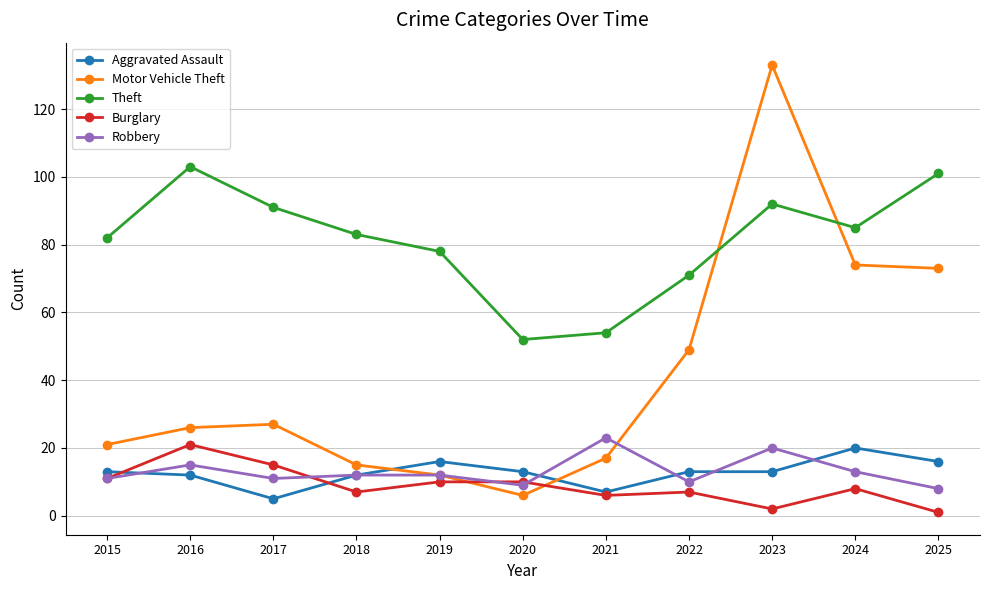

What is the difference between the highest and lowest values at 2024?

77